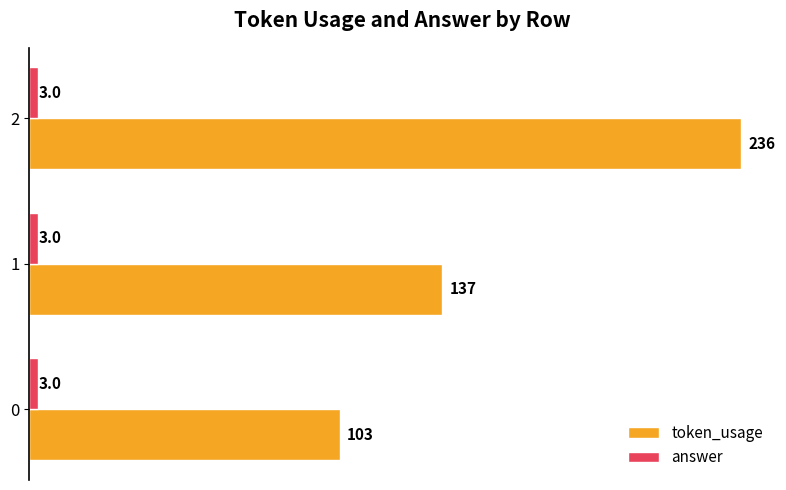

What is the spread (max minus min) of values at 0?

100